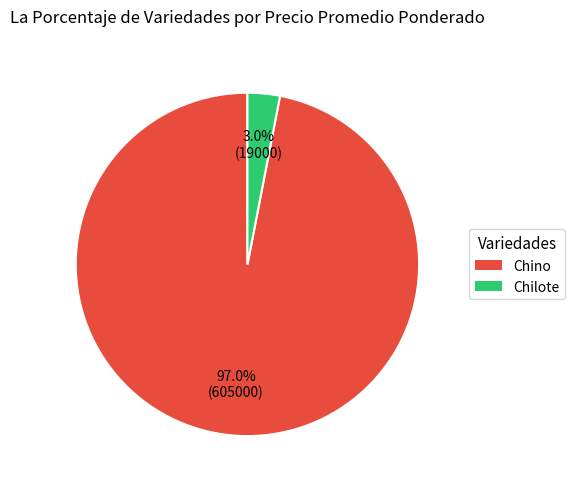

Between Chilote and Chino, which is larger?

Chino